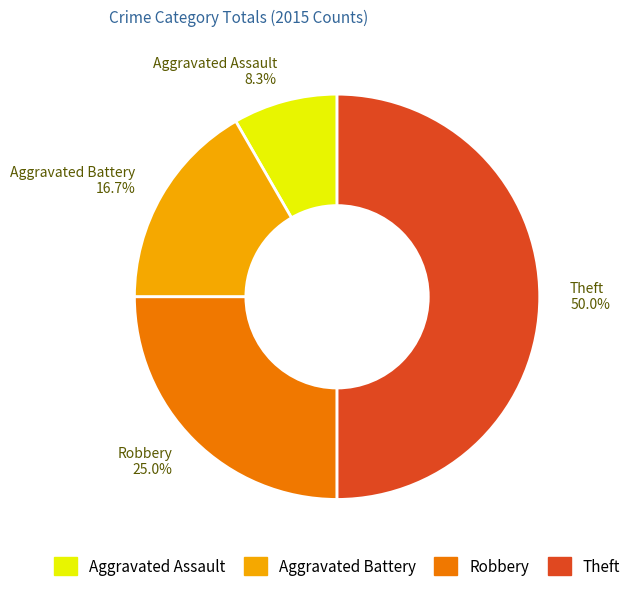

Does Aggravated Battery 16.7% account for over 50% of the chart?

No